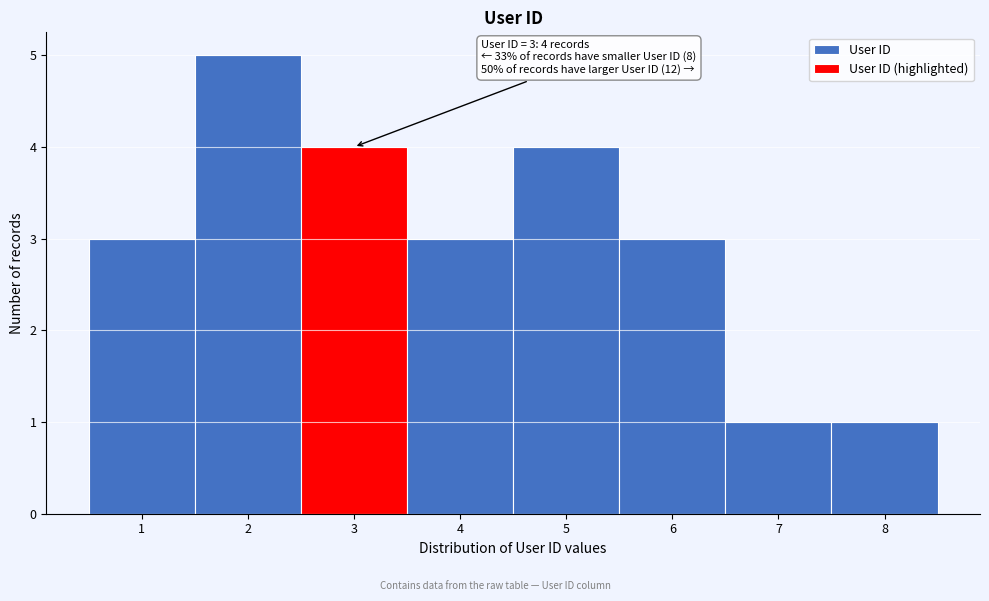

Which range on the x-axis has the tallest bar?

1.5 to 2.5